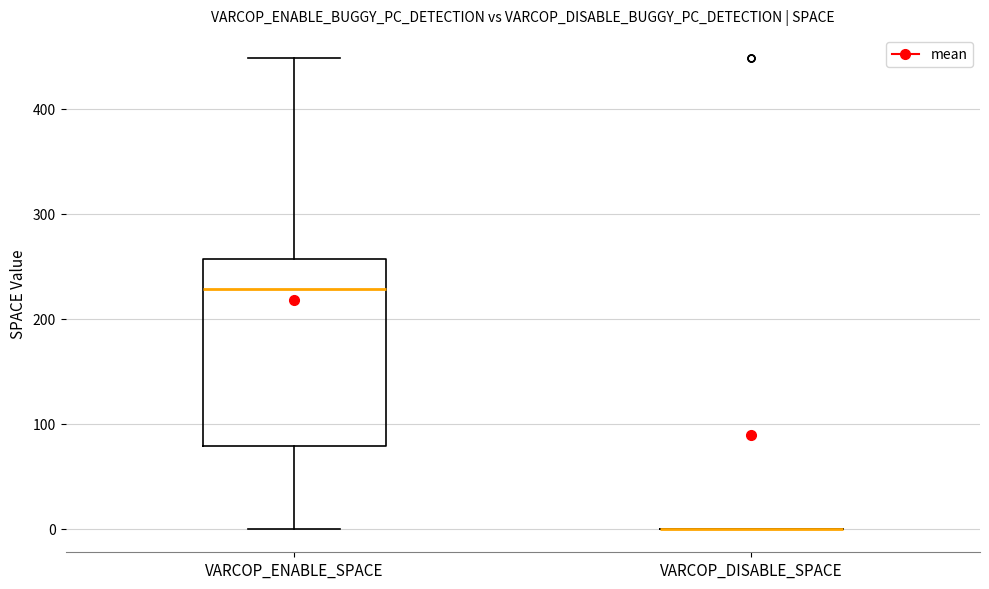

Reading left to right, read every box against the y-axis: the position of its median line, the range the box covers, and the ends of its whiskers. The values are not printed on the chart, so give them approximately, as read against the axis.

VARCOP_ENABLE_SPACE: median 230, box 80 to 260, whiskers 0 to 450
VARCOP_DISABLE_SPACE: box collapsed to a line at 0, whiskers 0 to 0